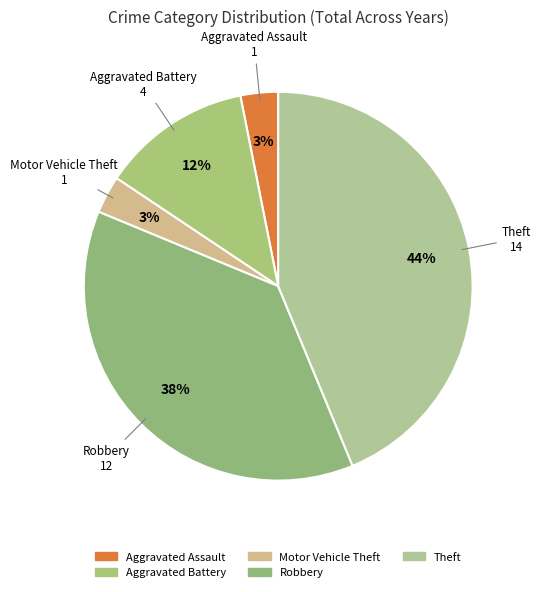

Combined, do Theft and Robbery account for over 50%?

Yes